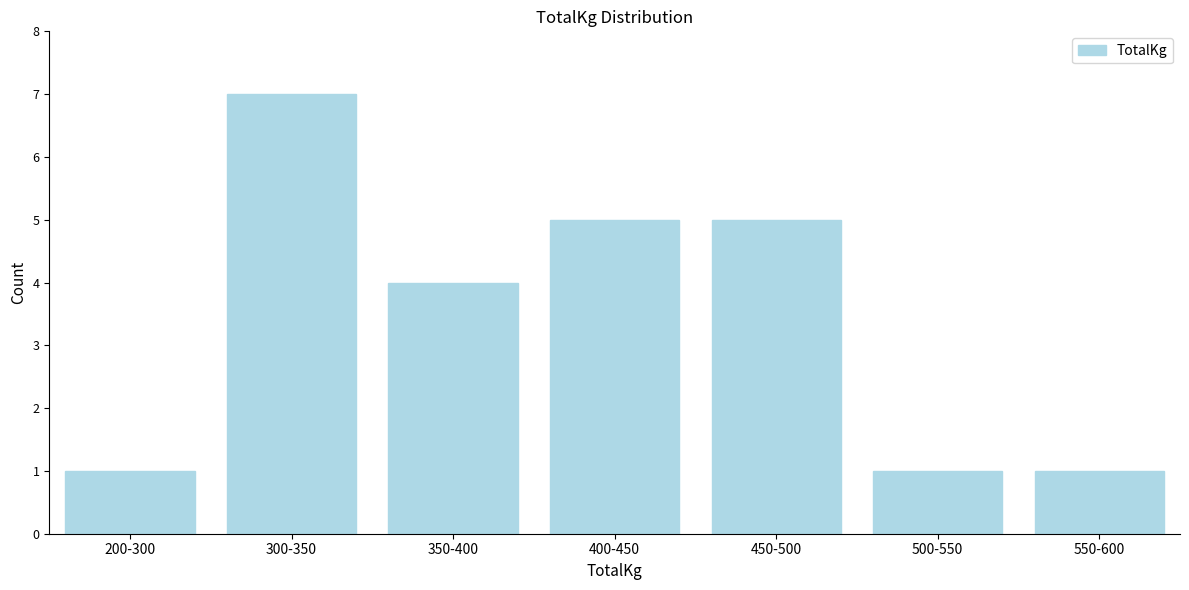

Reading right to left, extract all data points from this chart.

1	1	5	5	4	7	1